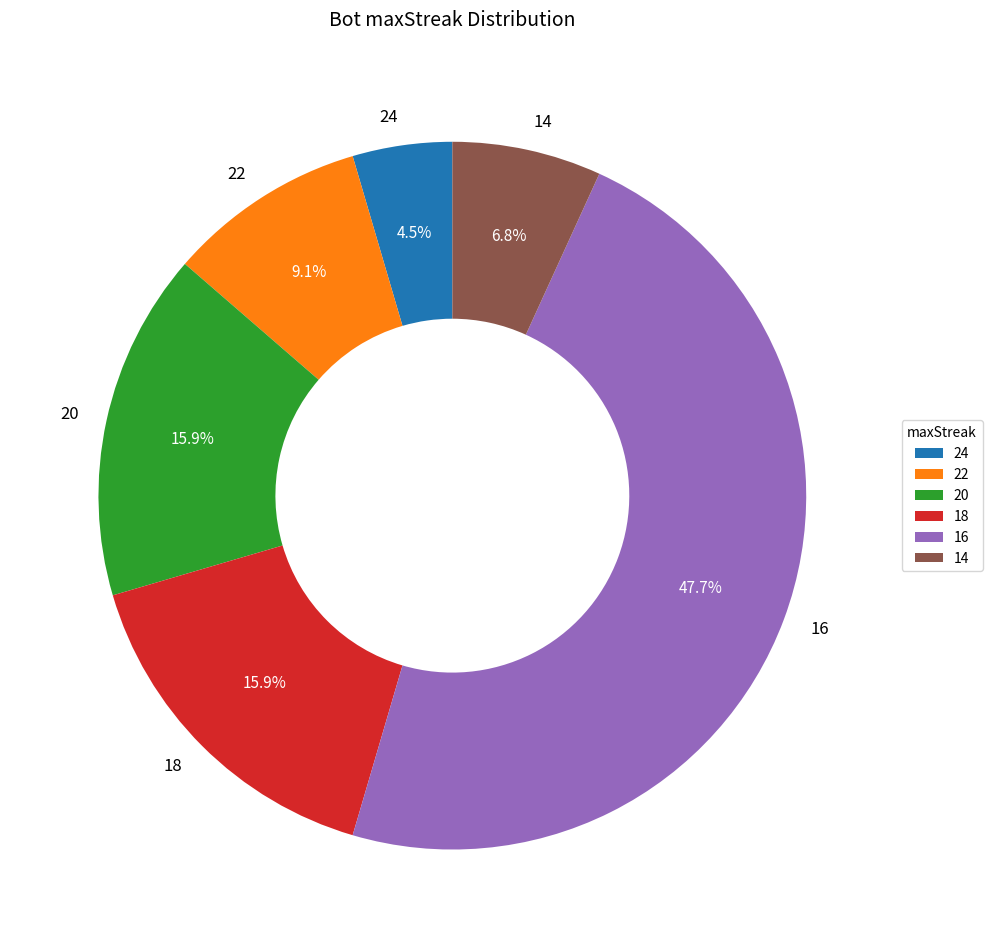

To the nearest percent, what is the difference between the largest and smallest slice percentages?

43%